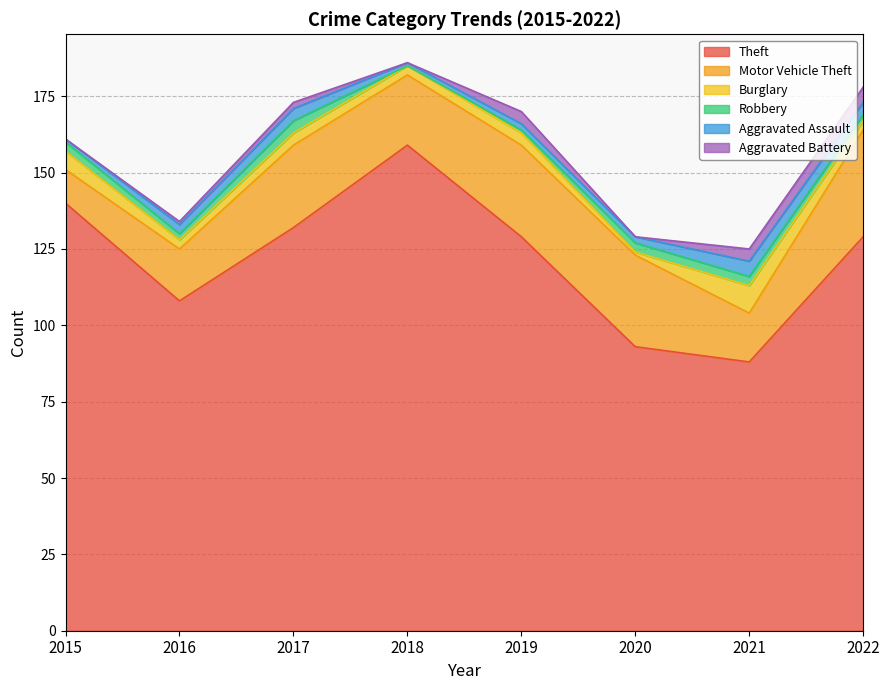

In Burglary, how many points are higher than both neighbors (excluding endpoints)?

3